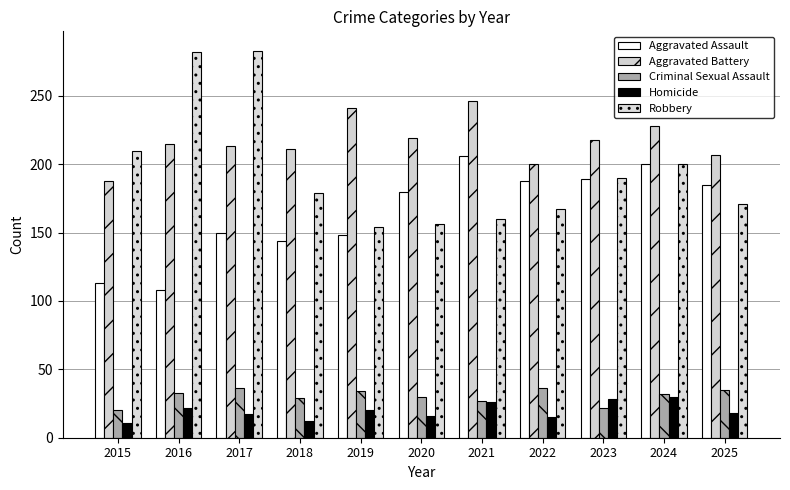

What is the total value across all series at 2017?

699